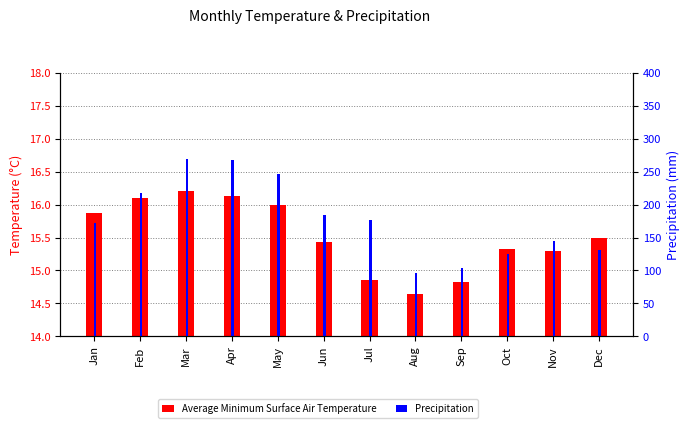

What are all the series names shown in the legend?

Average Minimum Surface Air Temperature, Precipitation